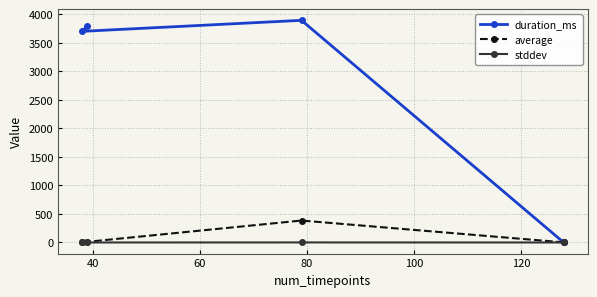

How many lines are shown in the chart?

3